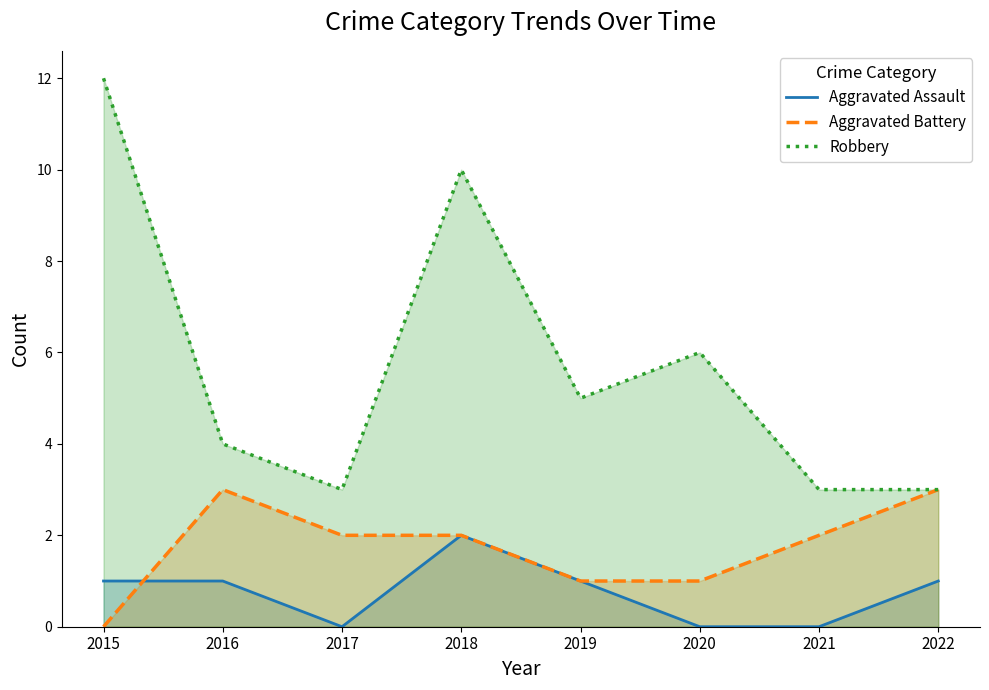

Which series has the widest spread of values?

Robbery